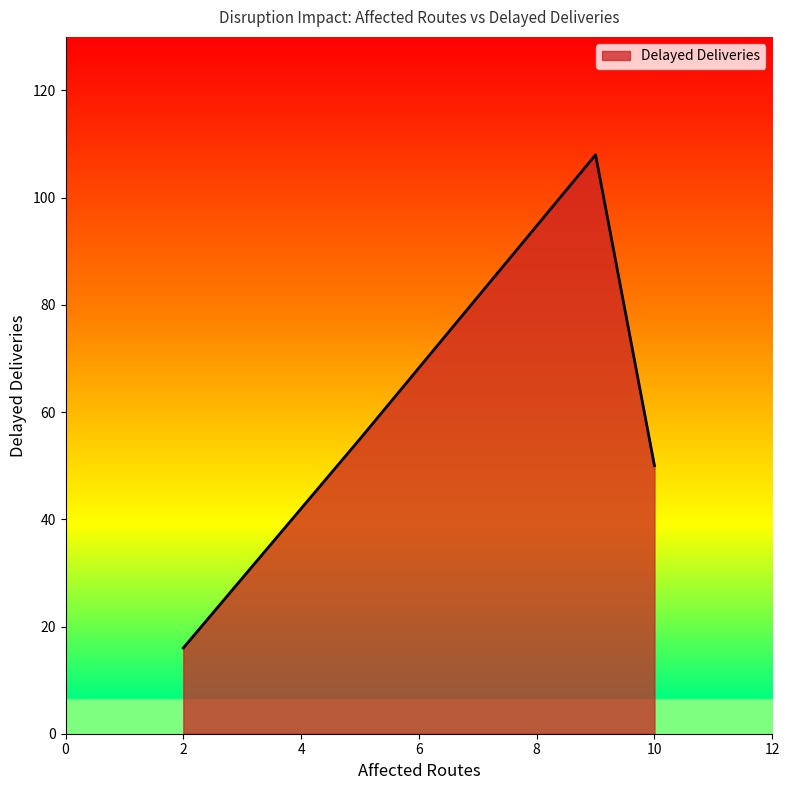

What is the maximum value shown in the chart?

108